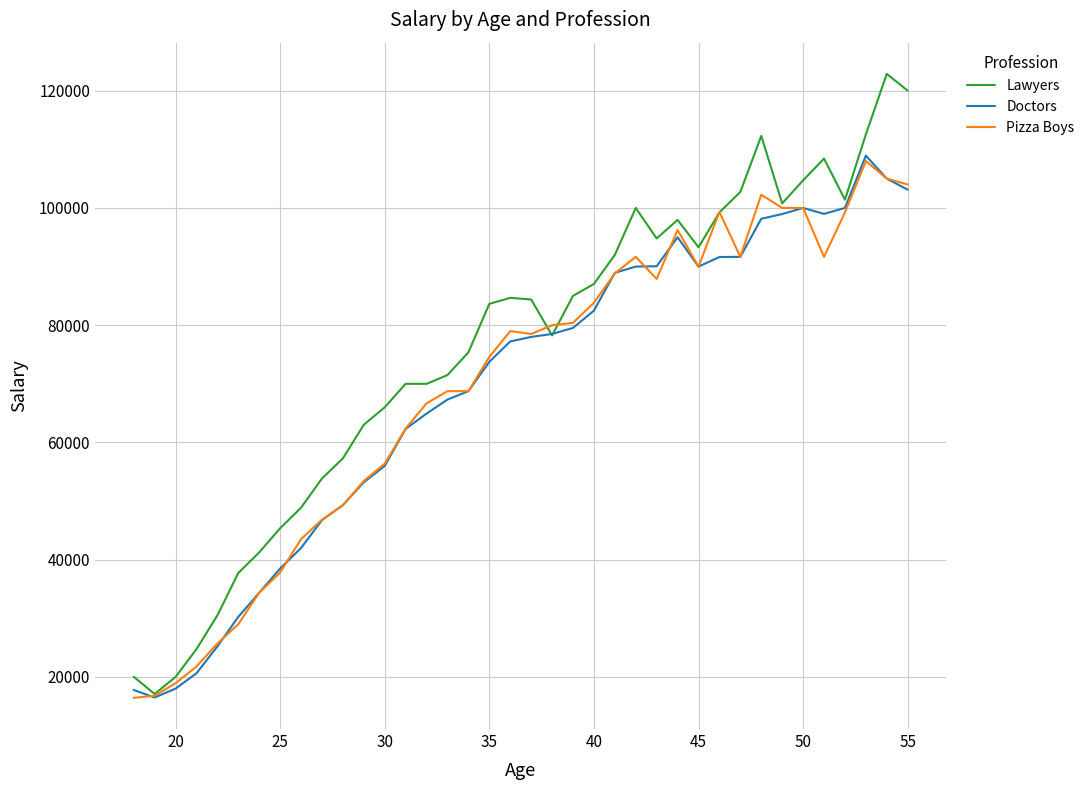

What is the lowest value of the Pizza Boys series?

16446